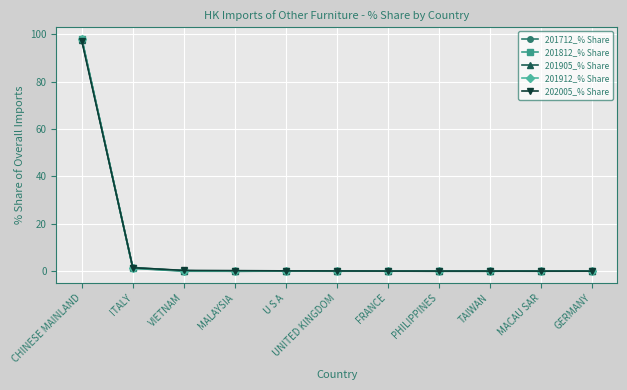

What is the sum of all 201912_% Share values?

99.8